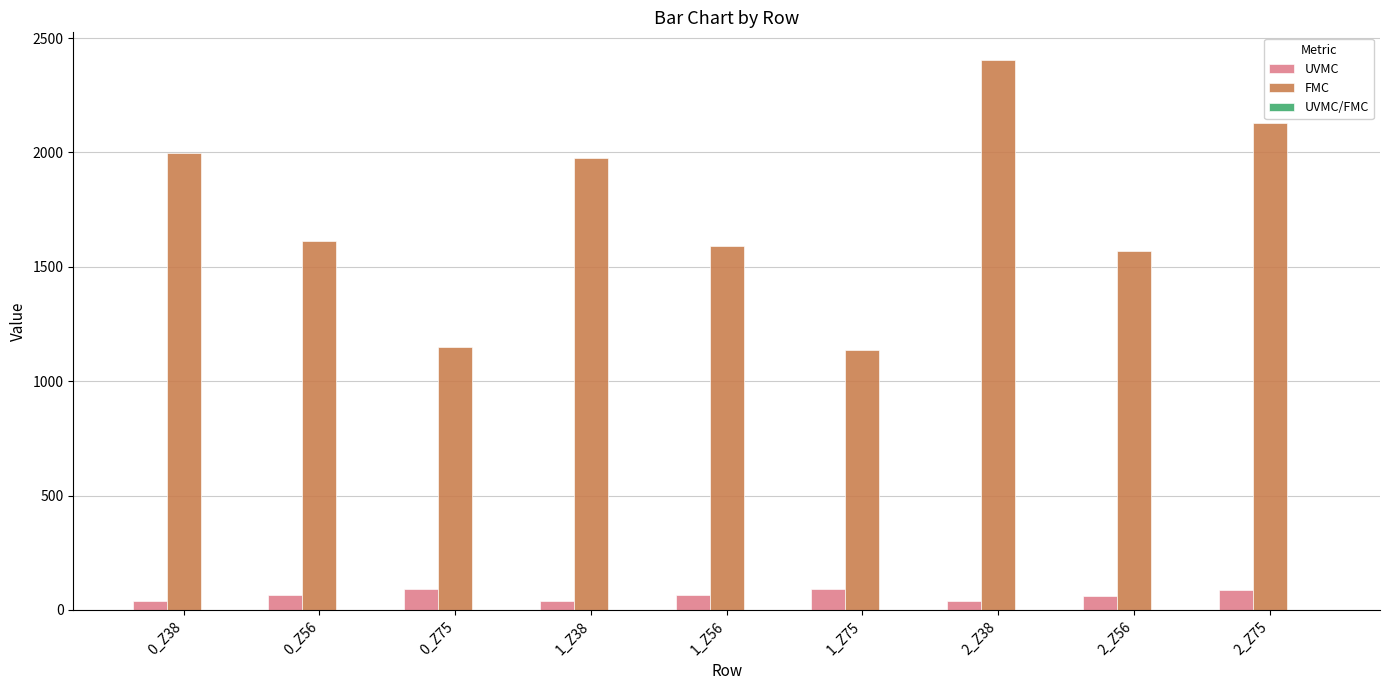

Is it true that FMC equals 995.9 at 0_Z56?

False